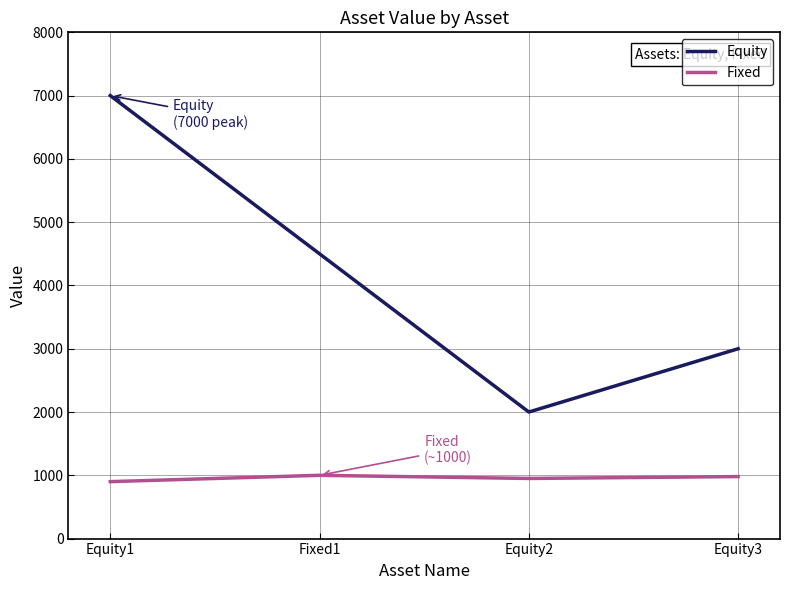

What is the average value?

4000